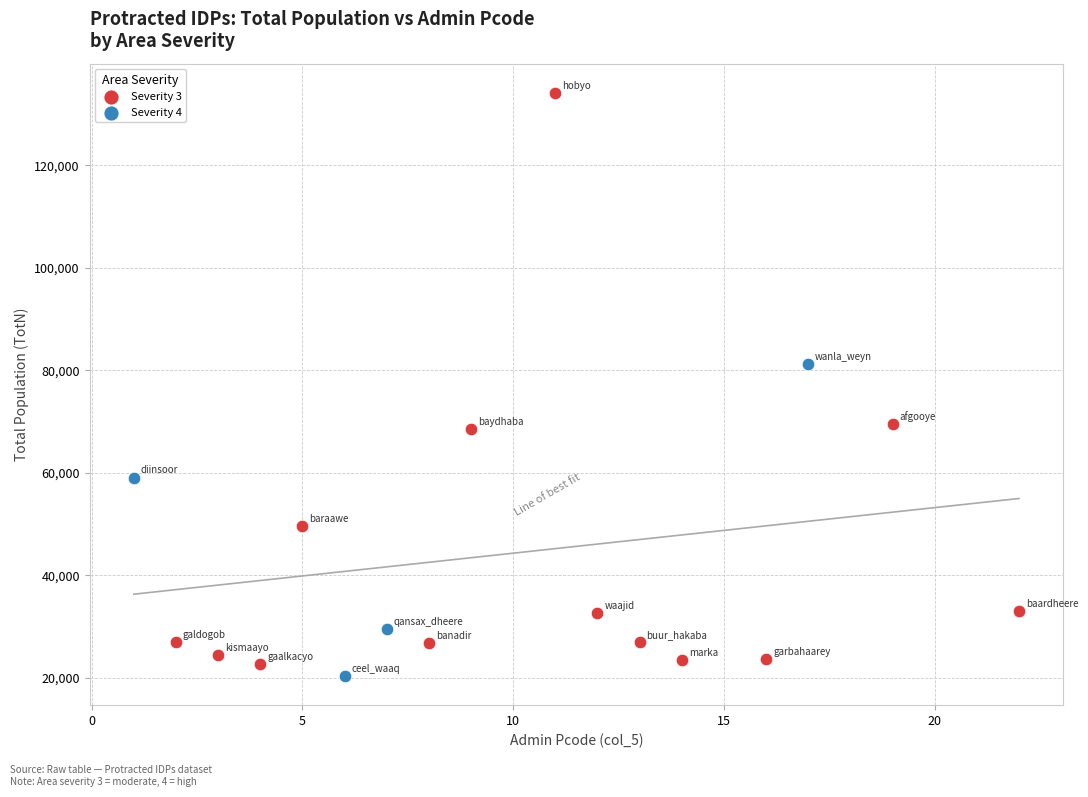

Which series contains the lowest Y value?

Severity 4